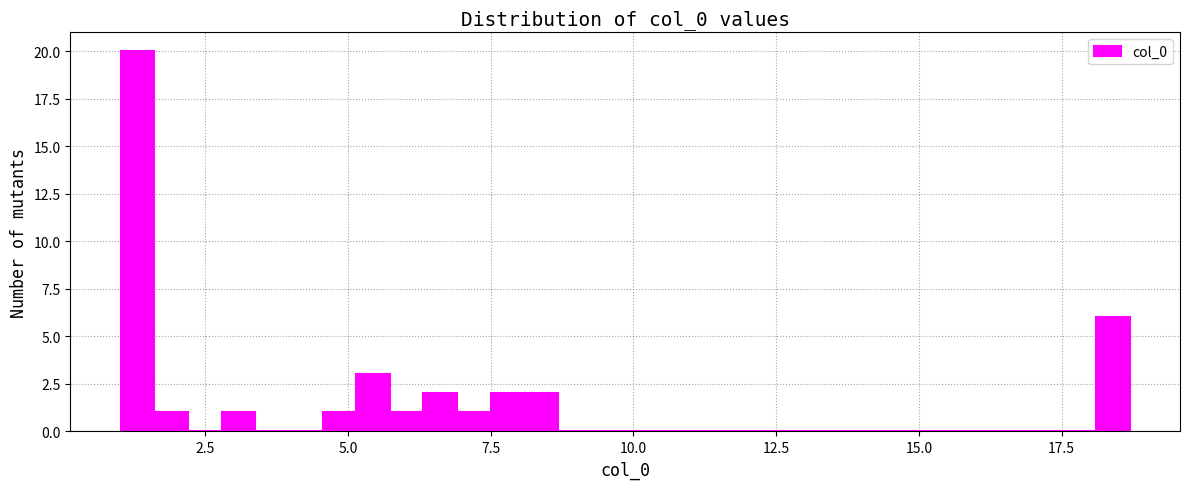

Read against the x-axis, roughly where is the centre of the tallest bar?

1.5